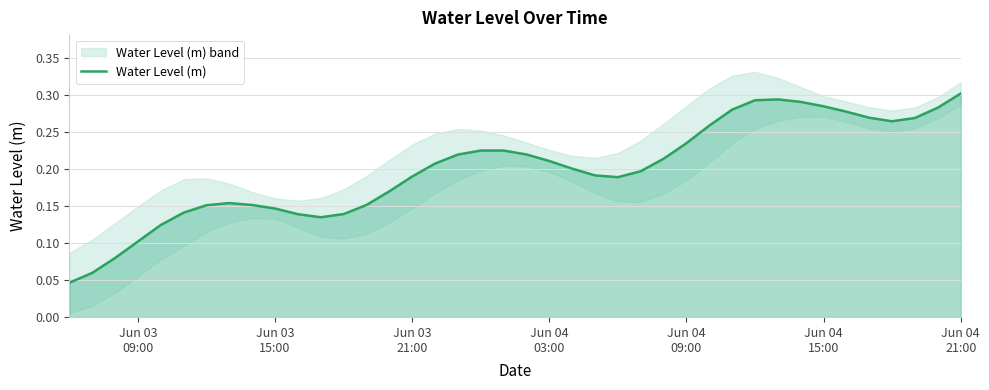

What is the value of the 24th point from the left?

0.2